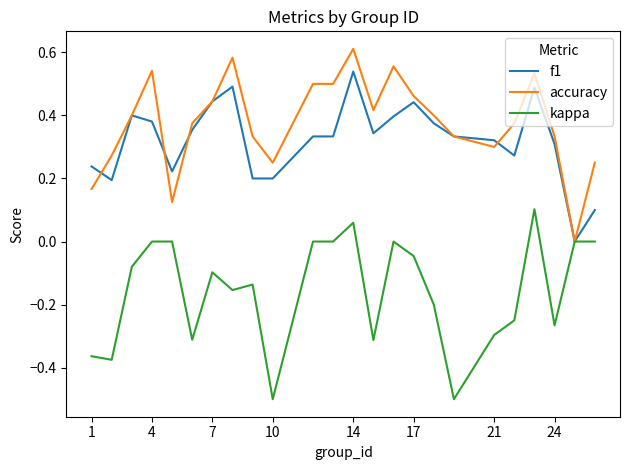

How many positive values does the f1 series have?

23